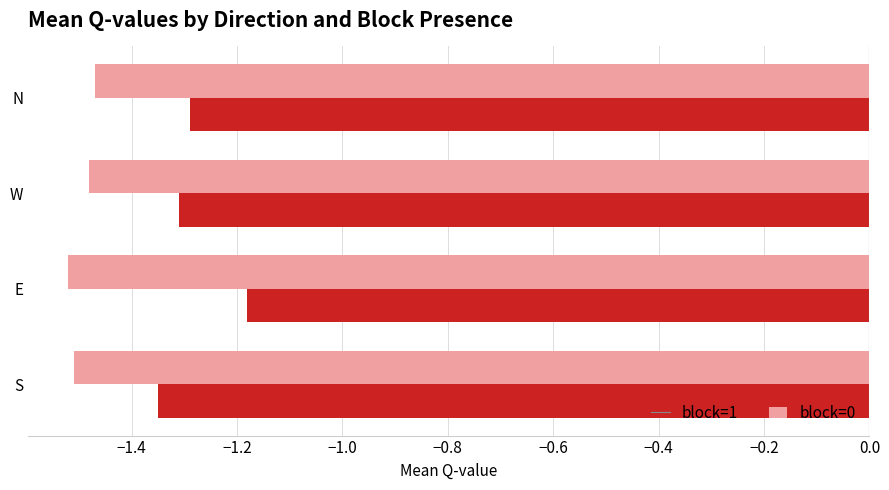

Which series has the widest spread of values?

block=1